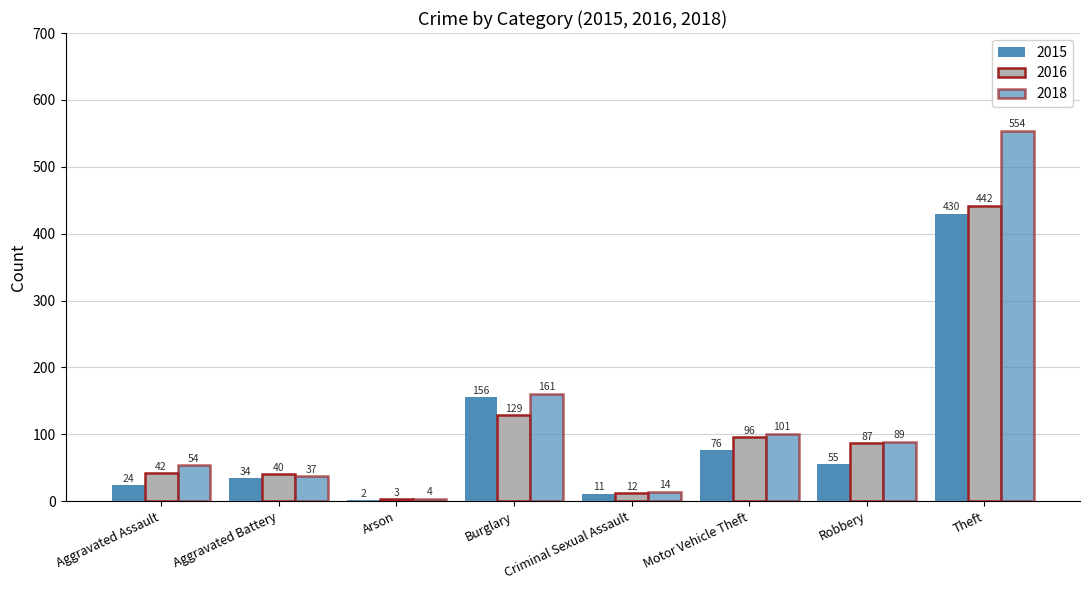

How many series are shown in this chart?

3